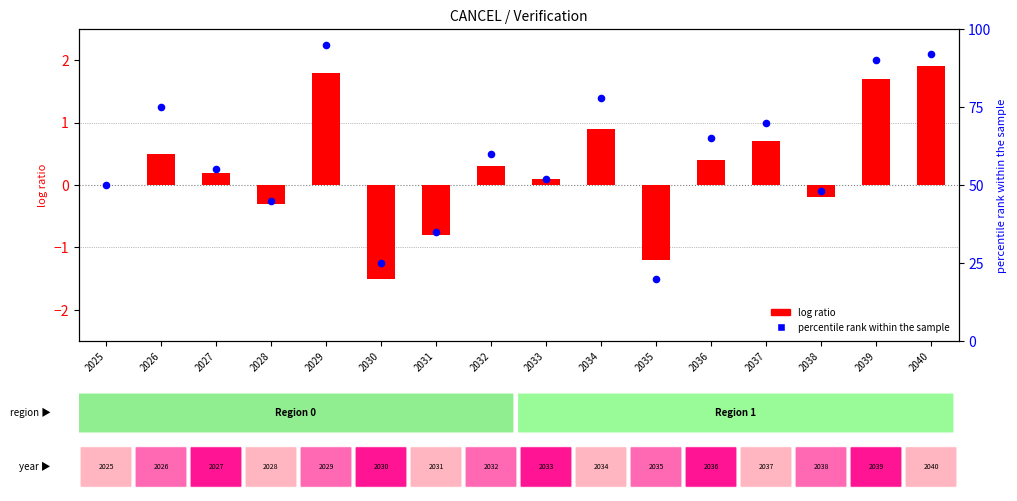

Which series reaches the minimum Y coordinate?

log ratio